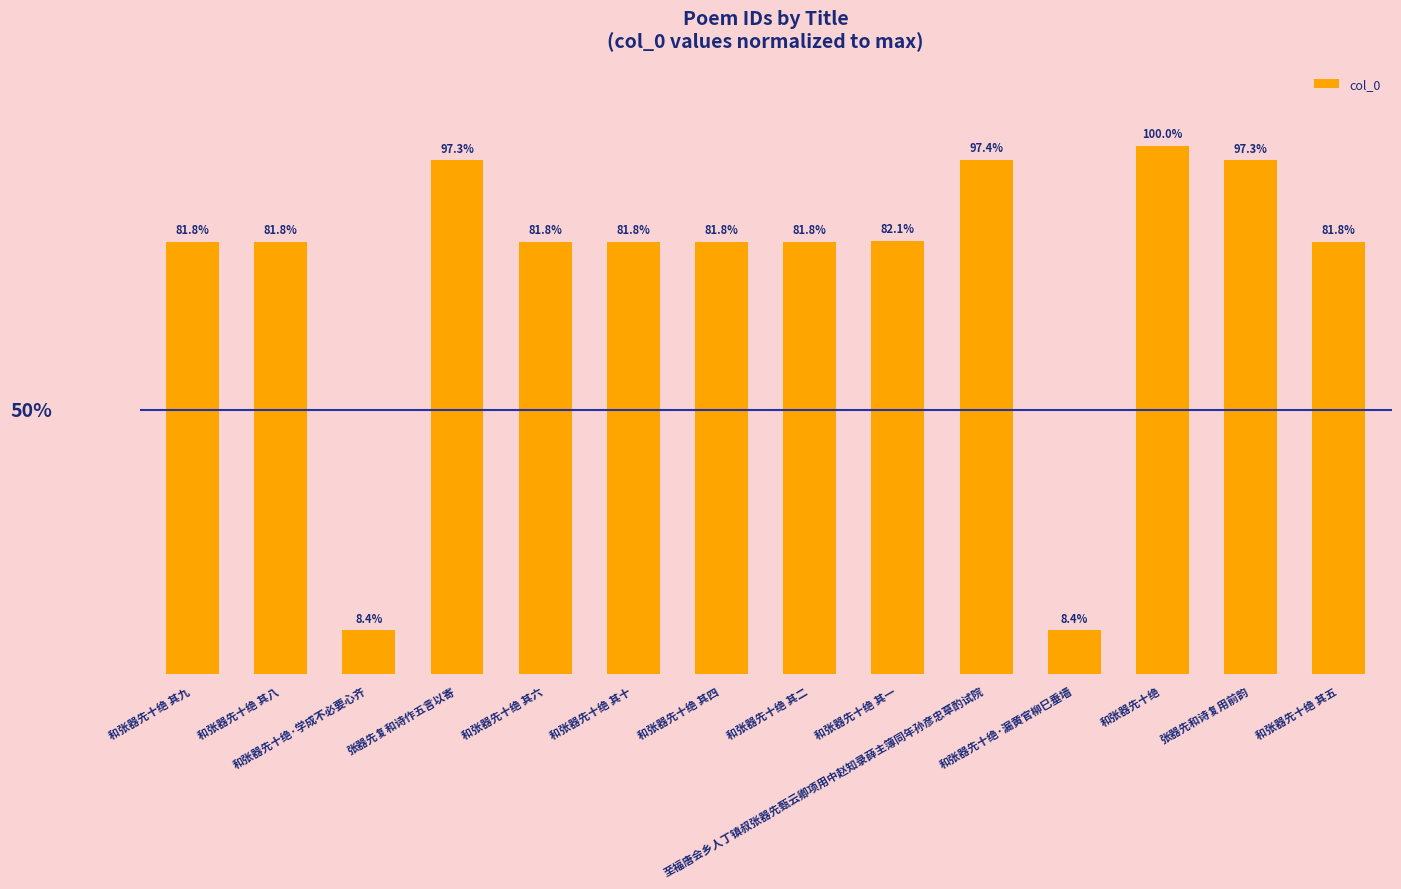

What is the sum of the values at 和张器先十绝 其十 and 和张器先十绝 其八?

163.7